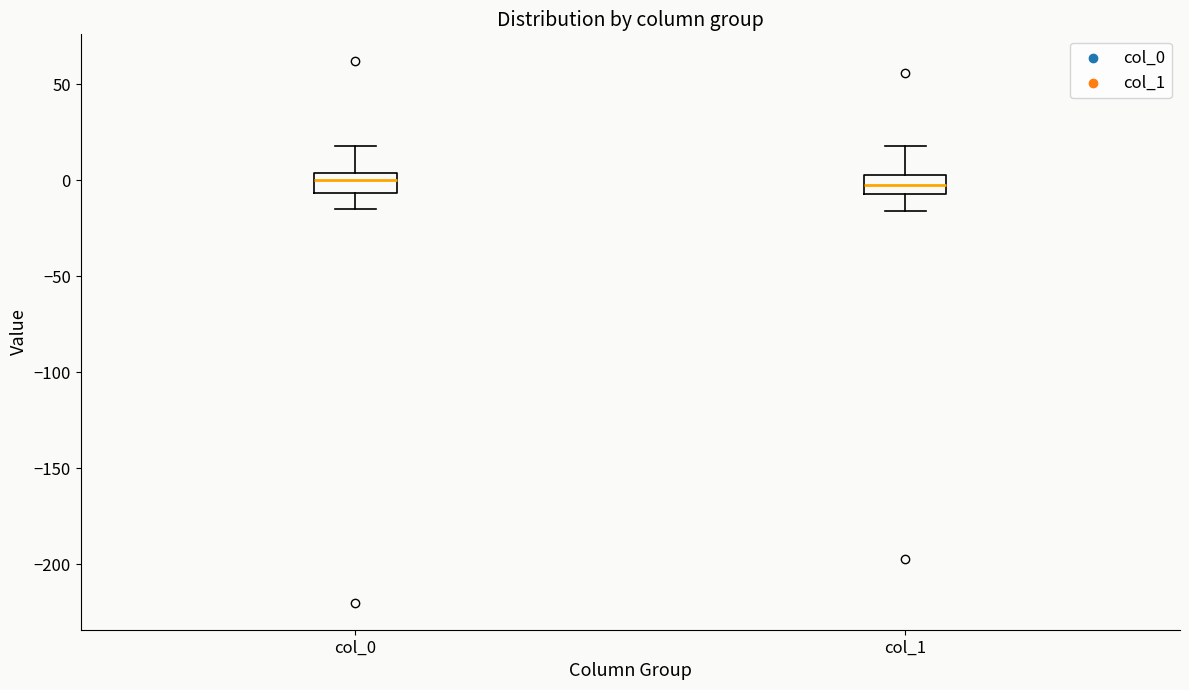

Reading left to right, read every box against the y-axis: the position of its median line, the range the box covers, and the ends of its whiskers. The values are not printed on the chart, so give them approximately, as read against the axis.

col_0: median 0, box -5 to 5, whiskers -15 to 20
col_1: median 0, box -5 to 5, whiskers -15 to 20